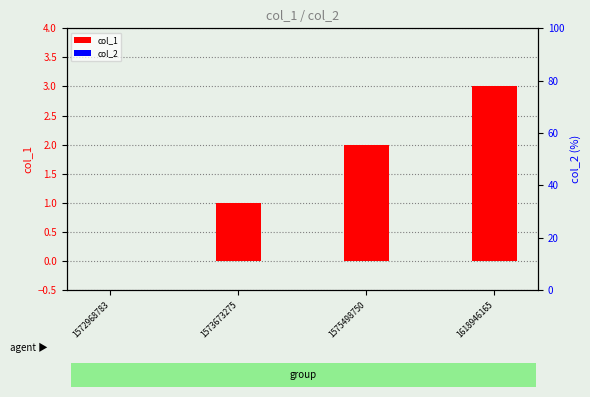

At which label is col_1 closest to 1?

1573673275